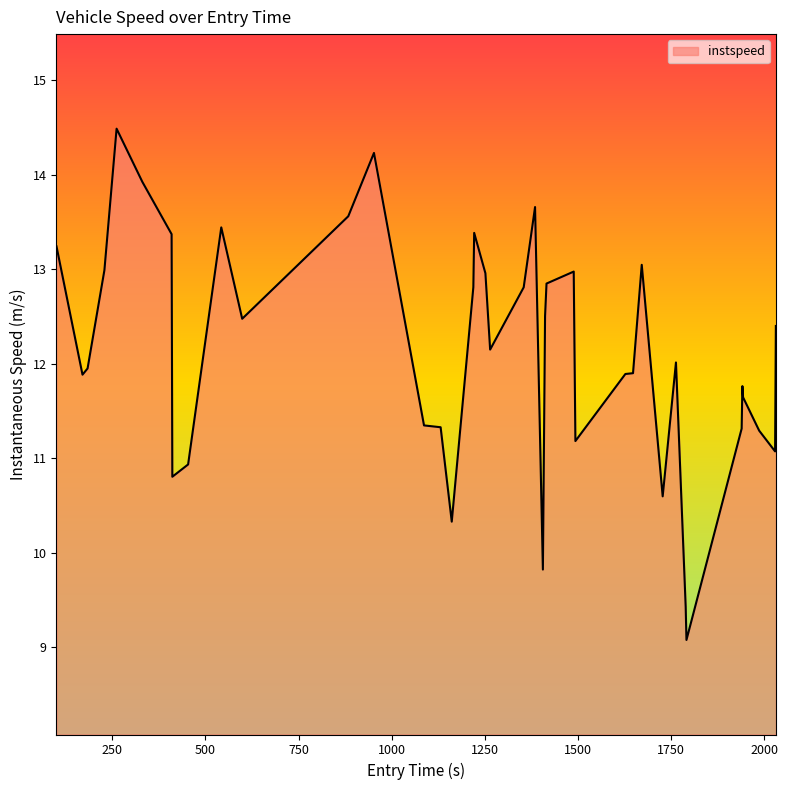

What is the minimum value shown in the chart?

9.1